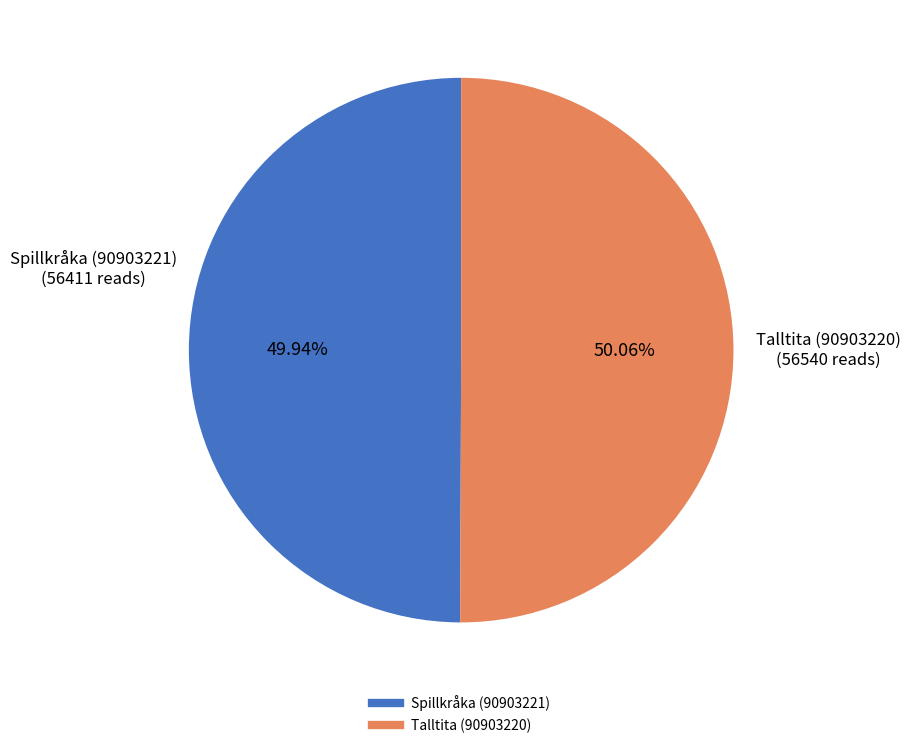

Count the number of slices in the pie.

2